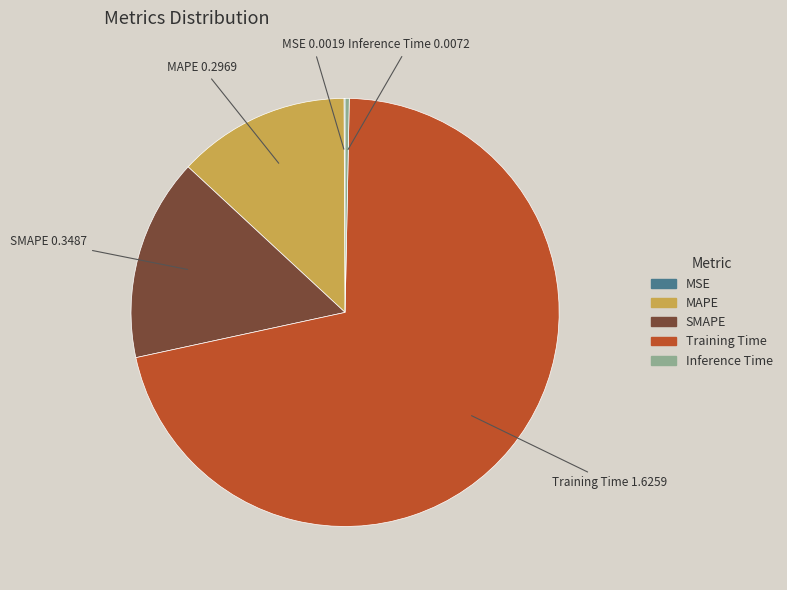

The Inference Time slice represents 0% of the pie. True or false?

True